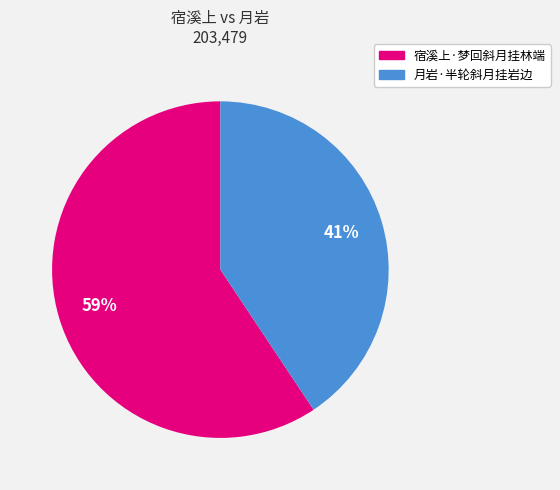

Between 月岩·半轮斜月挂岩边 and 宿溪上·梦回斜月挂林端, which is larger?

宿溪上·梦回斜月挂林端